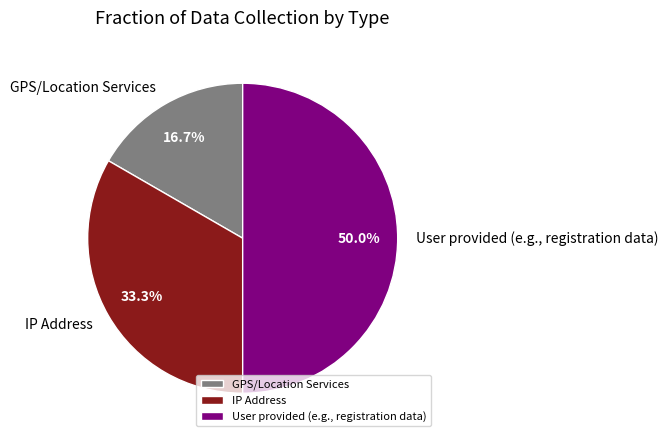

Does GPS/Location Services represent more than half of the total?

No